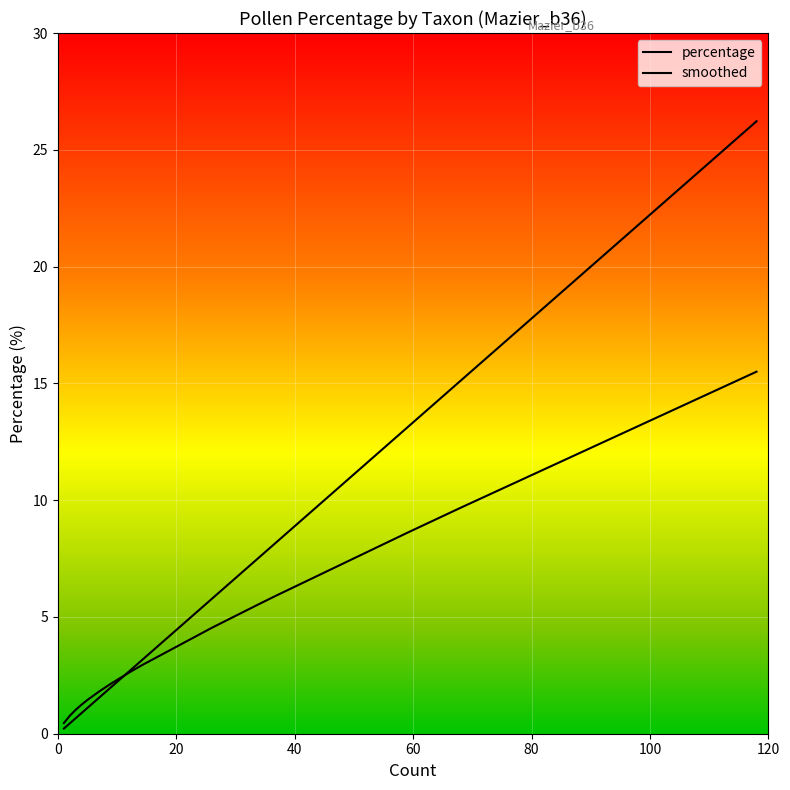

What is the value of the percentage point at the 38th from the left?

13.1